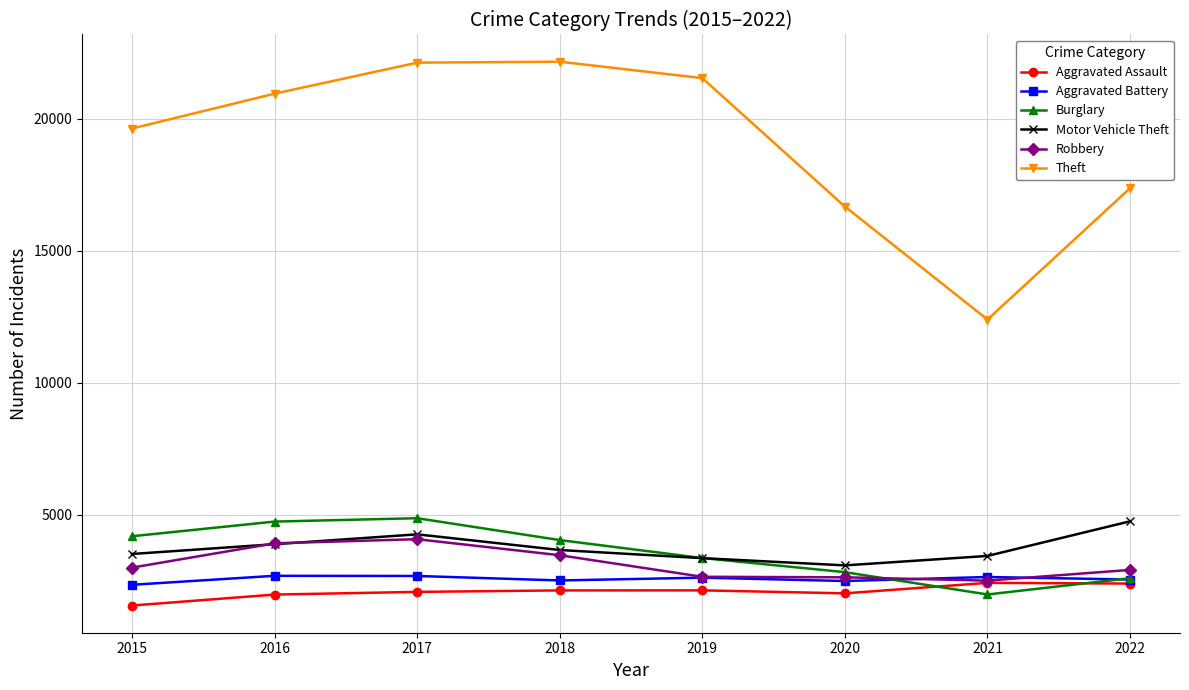

The Aggravated Battery series shows 2539 at 2022. True or false?

True